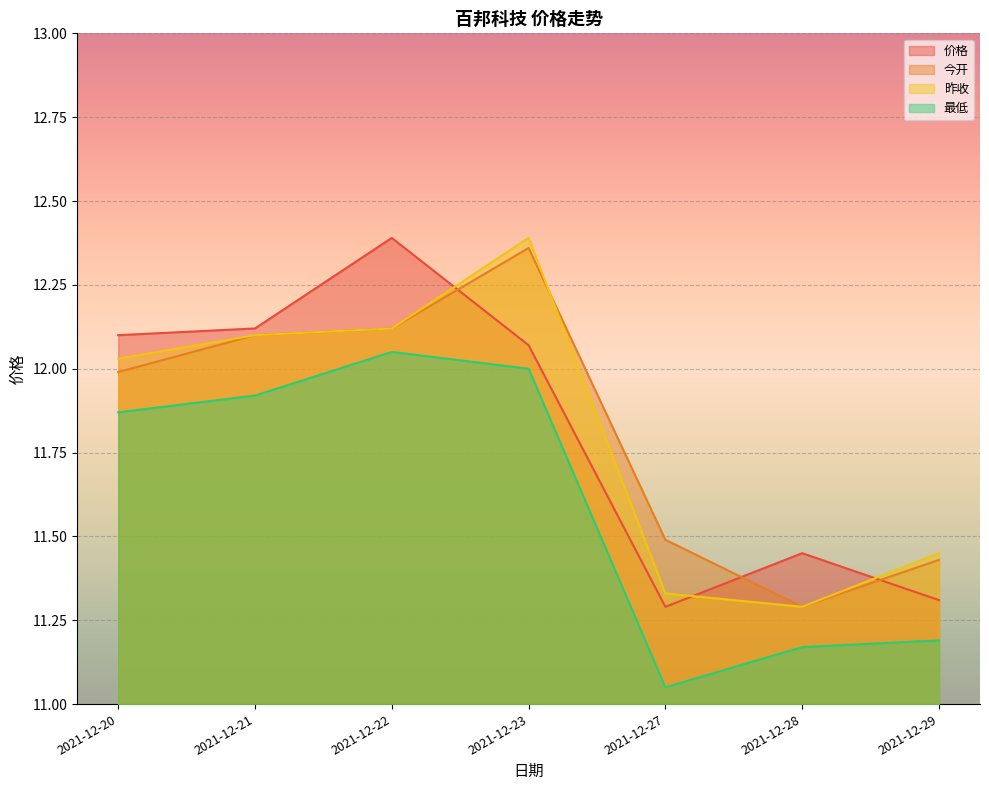

Where is the first local minimum for 昨收?

2021-12-28